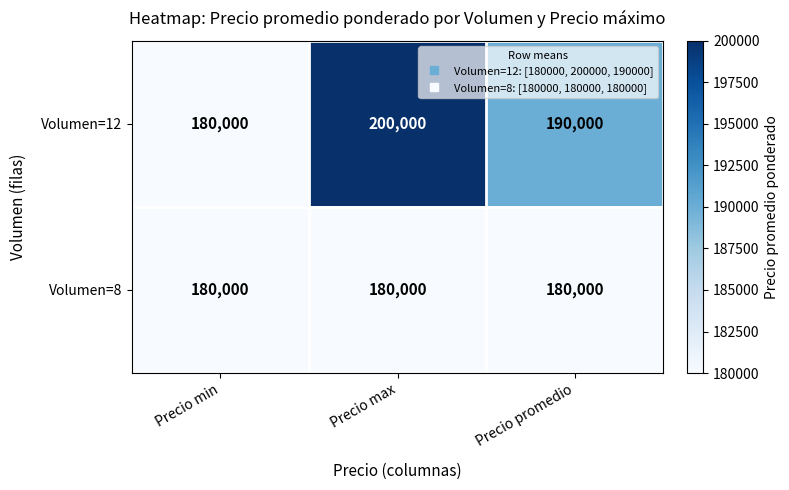

What is the smallest value displayed?

180000